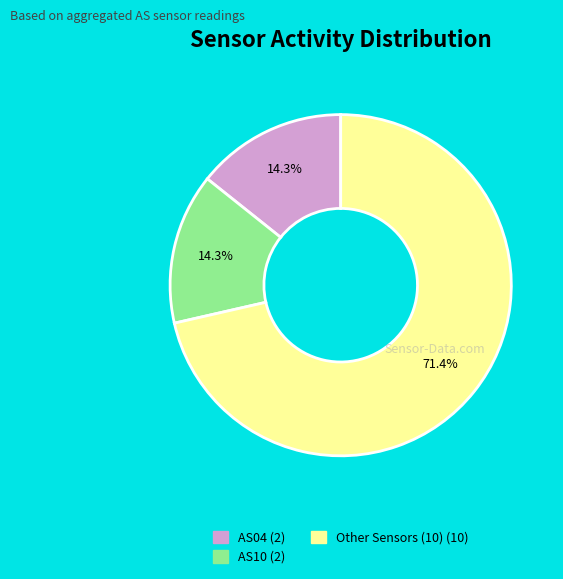

Does any single category account for the majority?

Yes